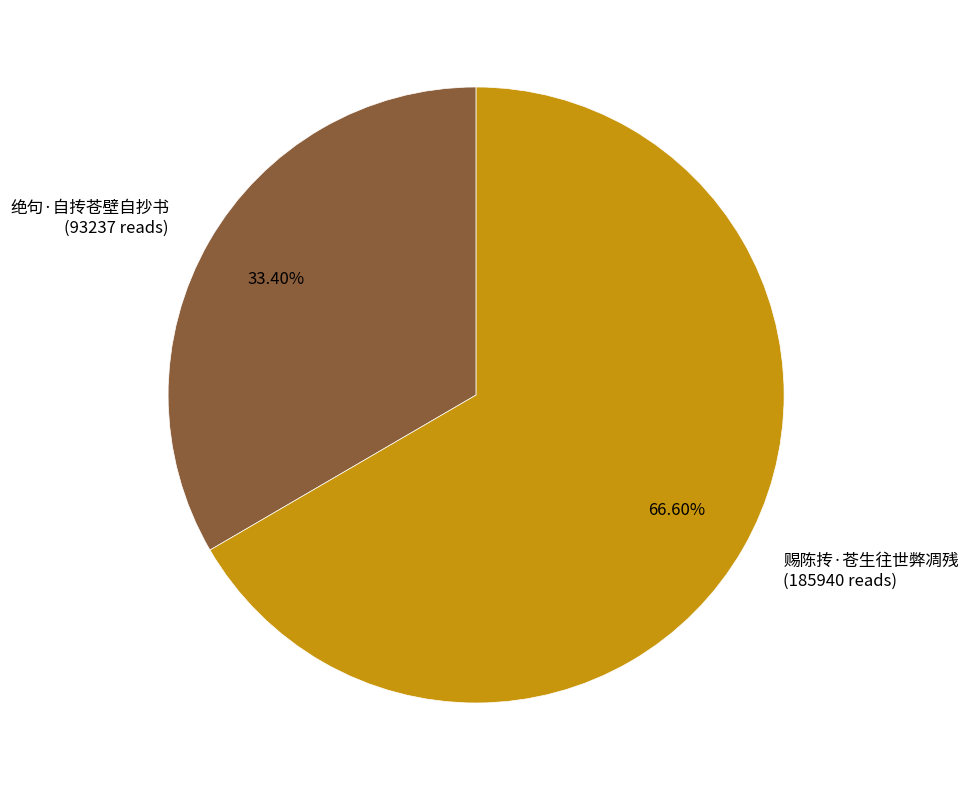

What percentage is the 绝句·自抟苍壁自抄书 slice, to the nearest percent?

33%